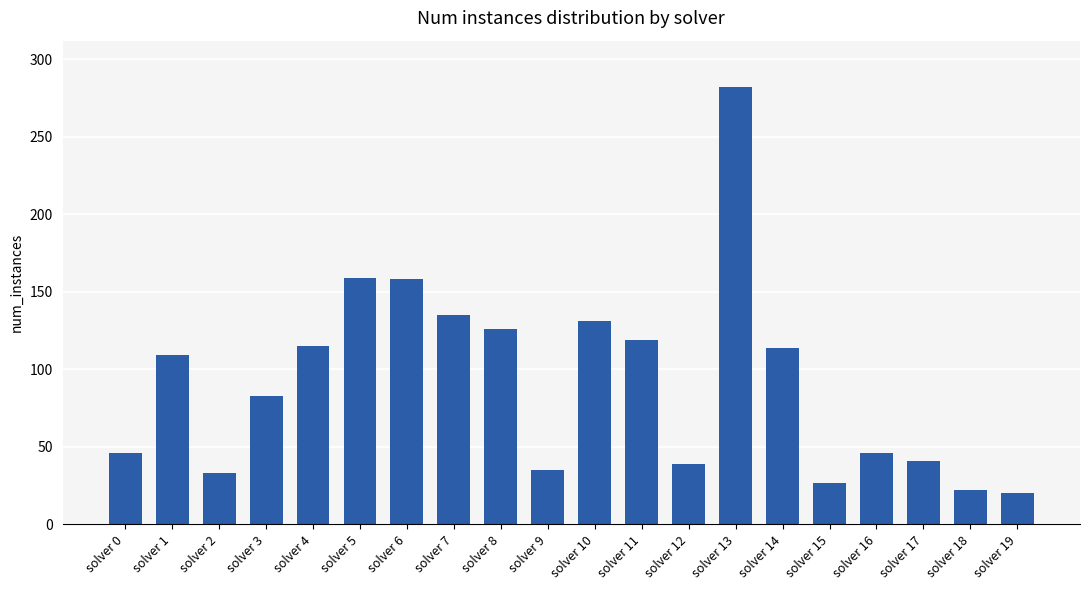

Does the chart contain stacked bars?

No